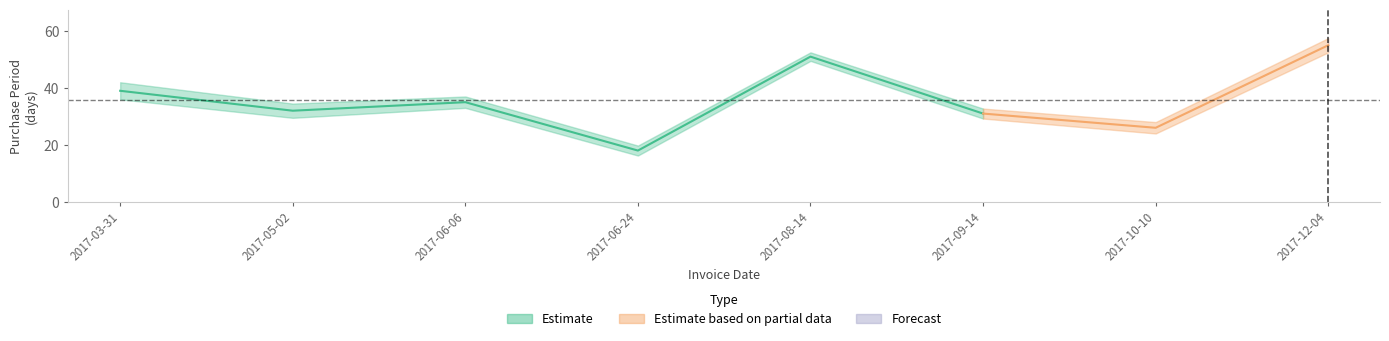

Approximately how many times larger is the value at 2017-09-14 compared to 2017-06-24?

1.7